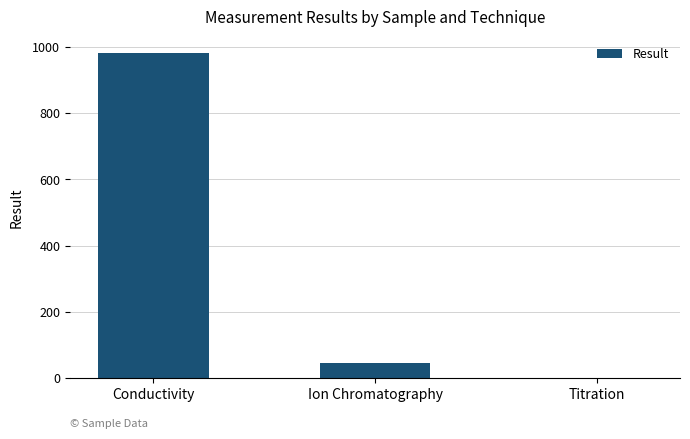

What is the sum of the values at Ion Chromatography and Conductivity?

1027.7